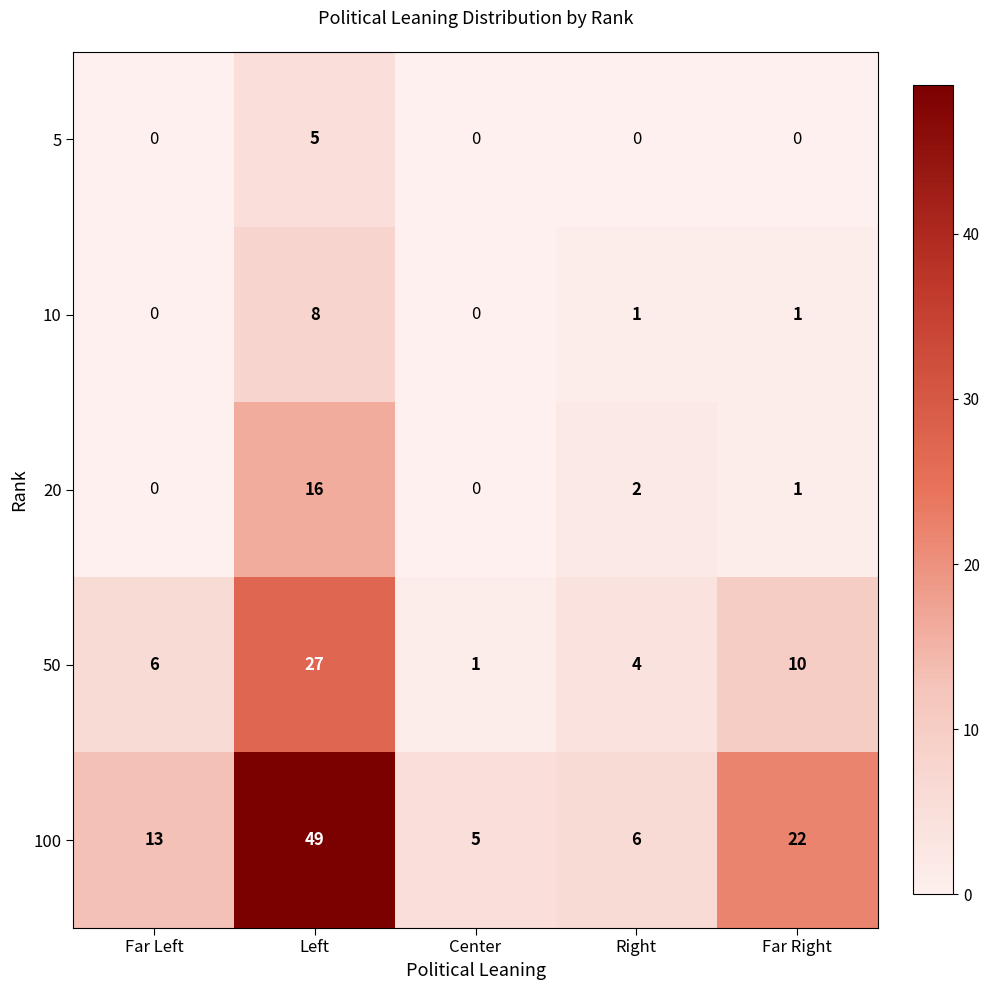

Reading left to right, transcribe all the data shown in this chart.

5: Far Left=0	Left=5	Center=0	Right=0	Far Right=0
10: Far Left=0	Left=8	Center=0	Right=1	Far Right=1
20: Far Left=0	Left=16	Center=0	Right=2	Far Right=1
50: Far Left=6	Left=27	Center=1	Right=4	Far Right=10
100: Far Left=13	Left=49	Center=5	Right=6	Far Right=22